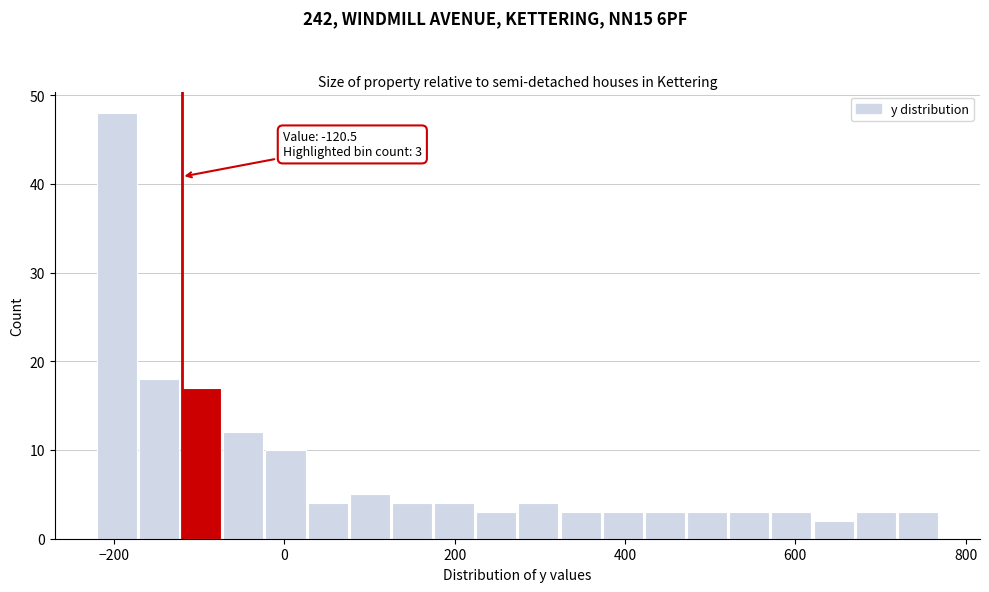

Read against the x-axis, roughly where is the centre of the tallest bar?

-200